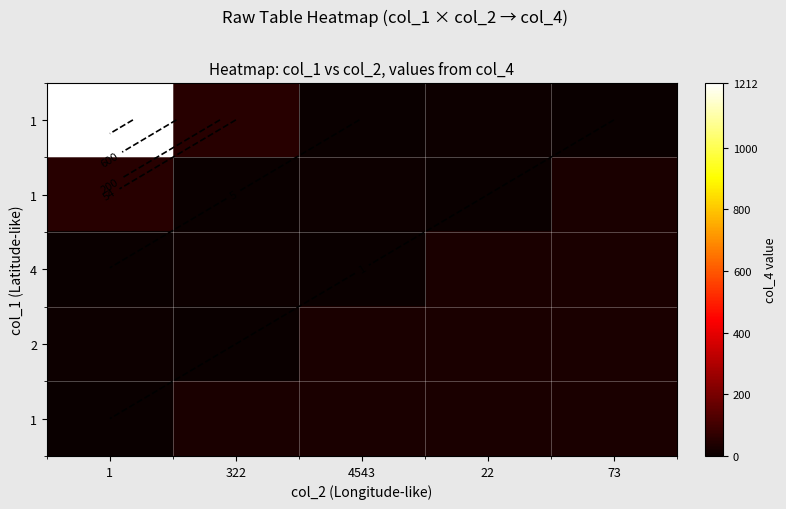

At how many categories does at least one series exceed 861?

1